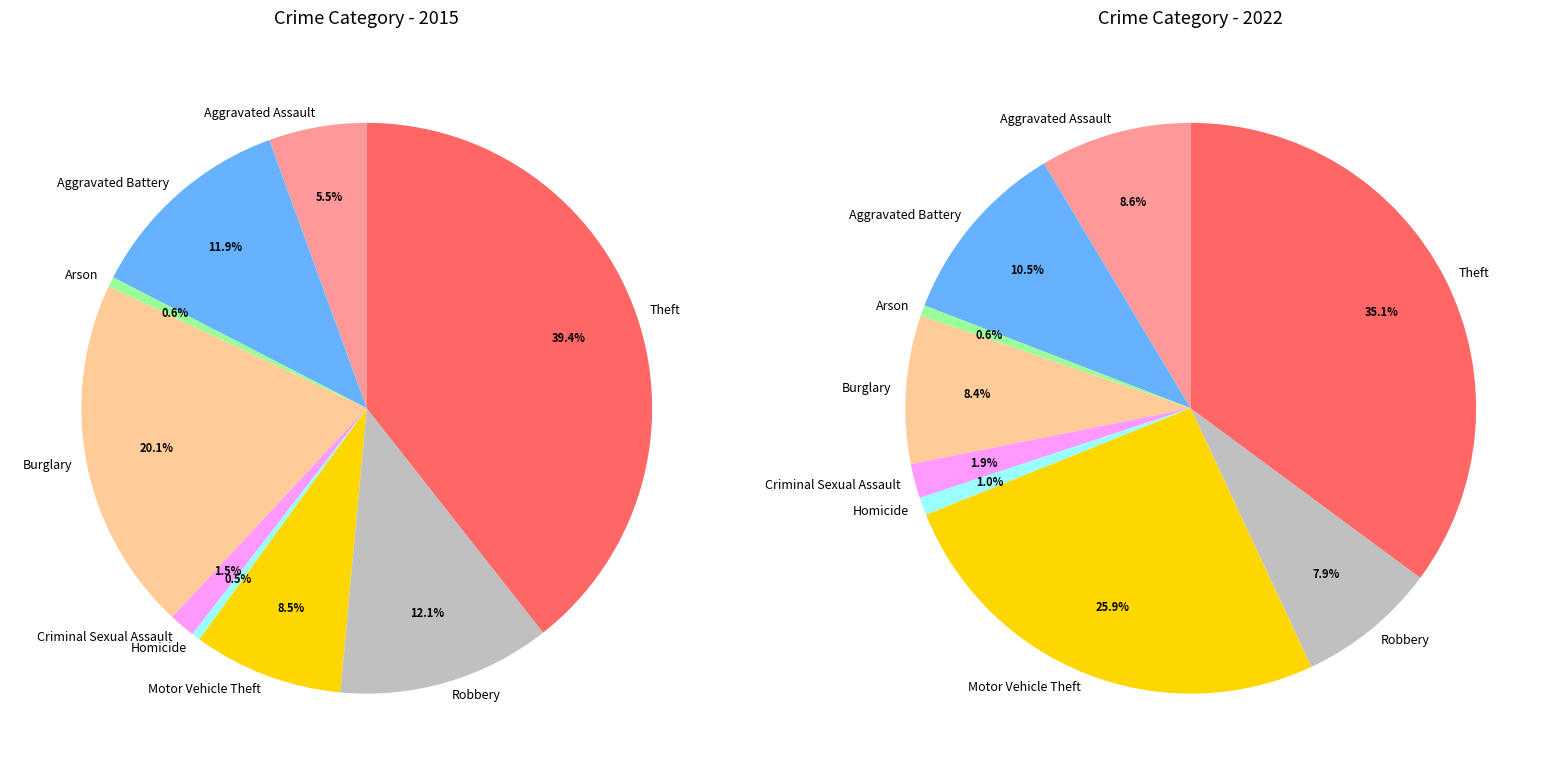

Rank the series by their average value, from highest to lowest.

values_2022, values_2015